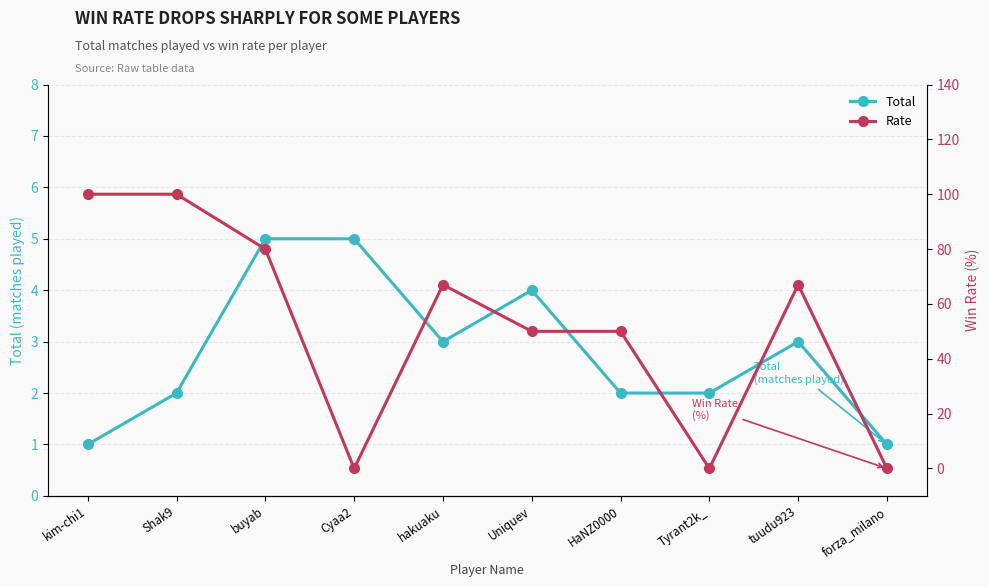

At which label does Rate reach its peak?

kim-chi1